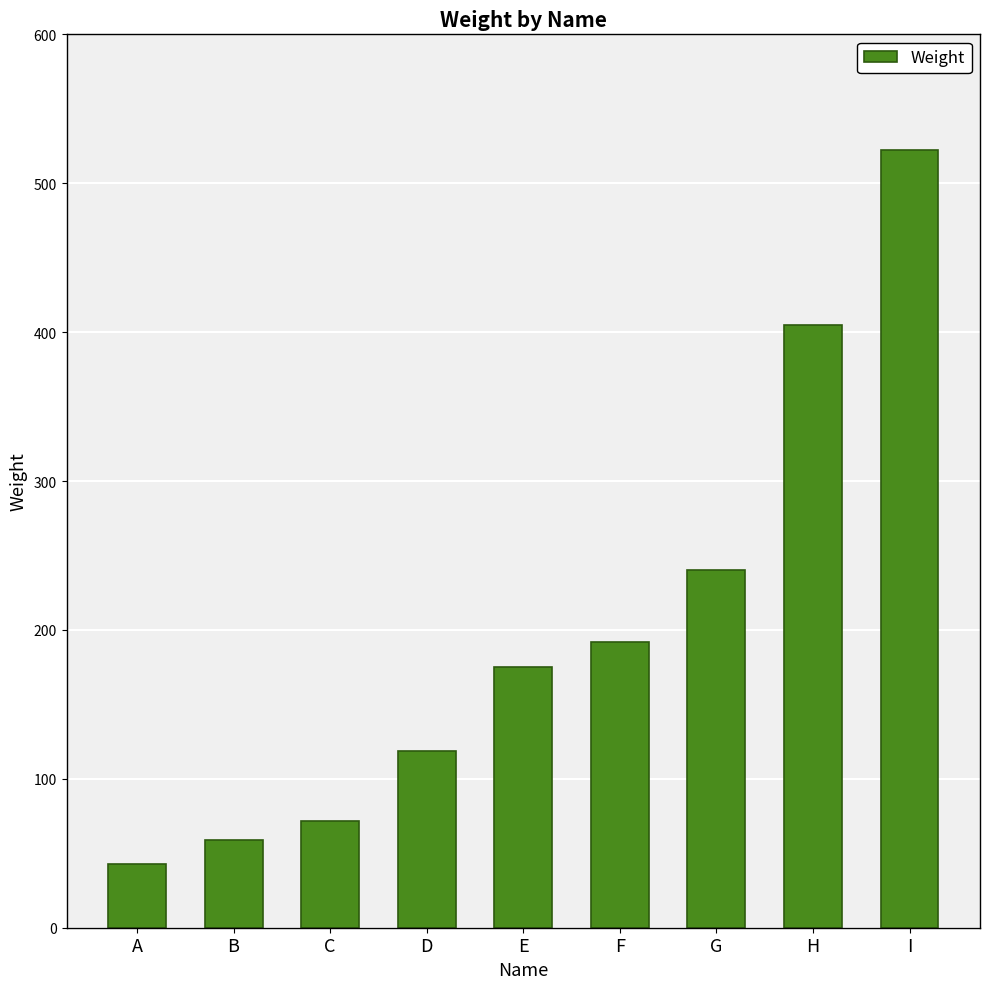

What is the ratio of the value at A to the value at H?

0.1